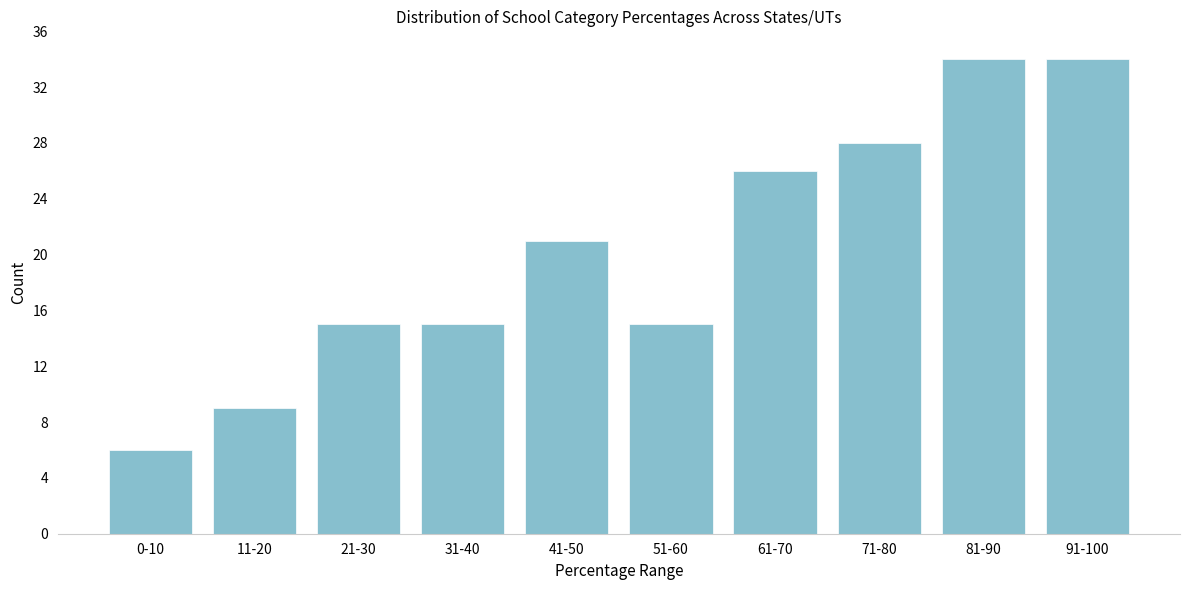

Reading right to left, transcribe all the data shown in this chart.

91-100=34	81-90=34	71-80=28	61-70=26	51-60=15	41-50=21	31-40=15	21-30=15	11-20=9	0-10=6